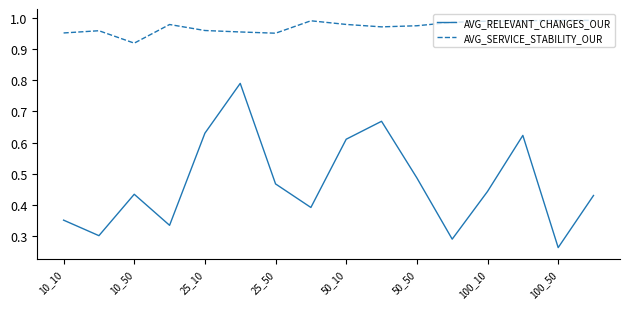

List the series in order of their peak value, highest first.

AVG_SERVICE_STABILITY_OUR, AVG_RELEVANT_CHANGES_OUR